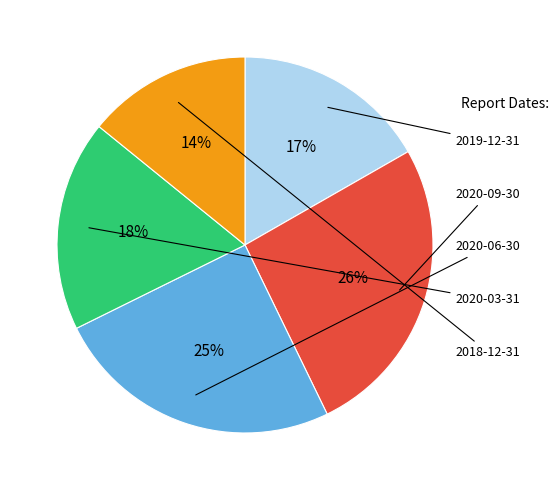

Approximately how many times larger is the value at 2019-12-31 compared to 2018-12-31?

1.2